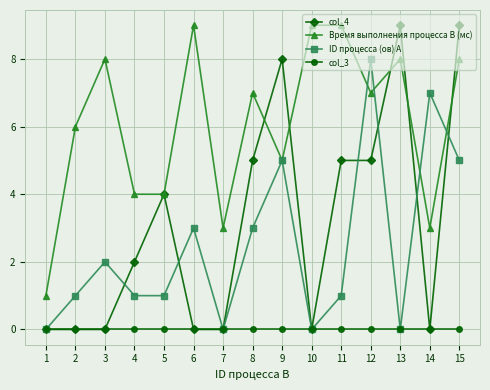

How many lines are shown in the chart?

4